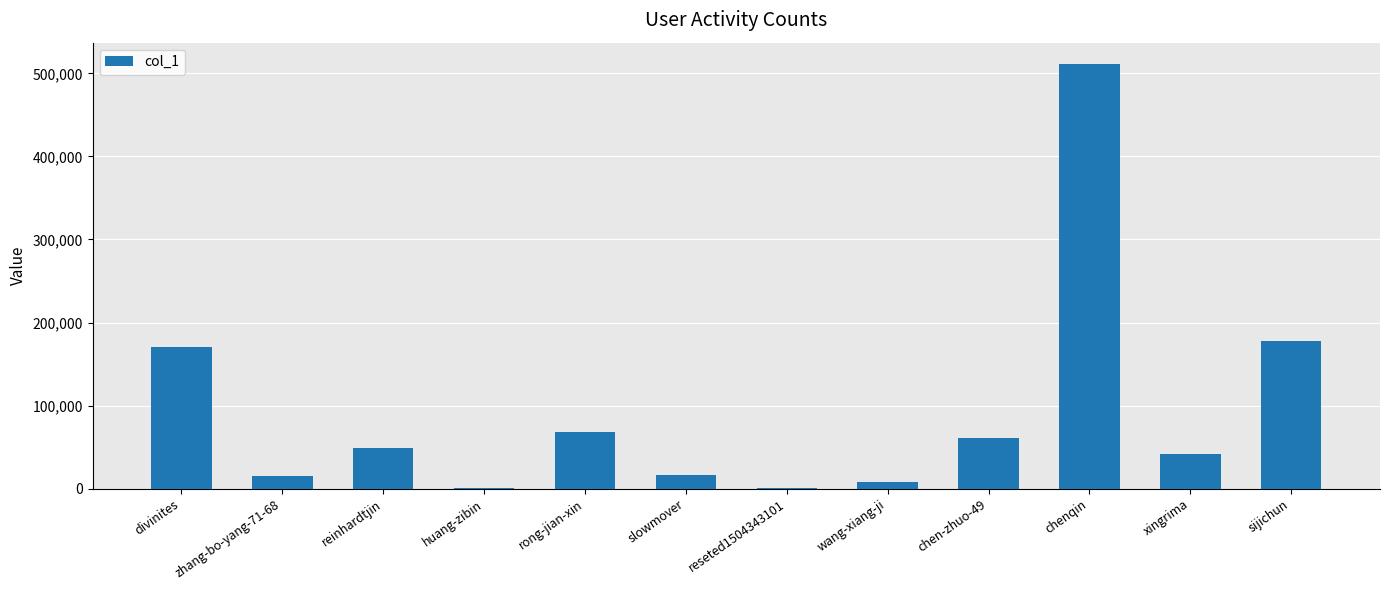

The value at chenqin is 846536. True or false?

False